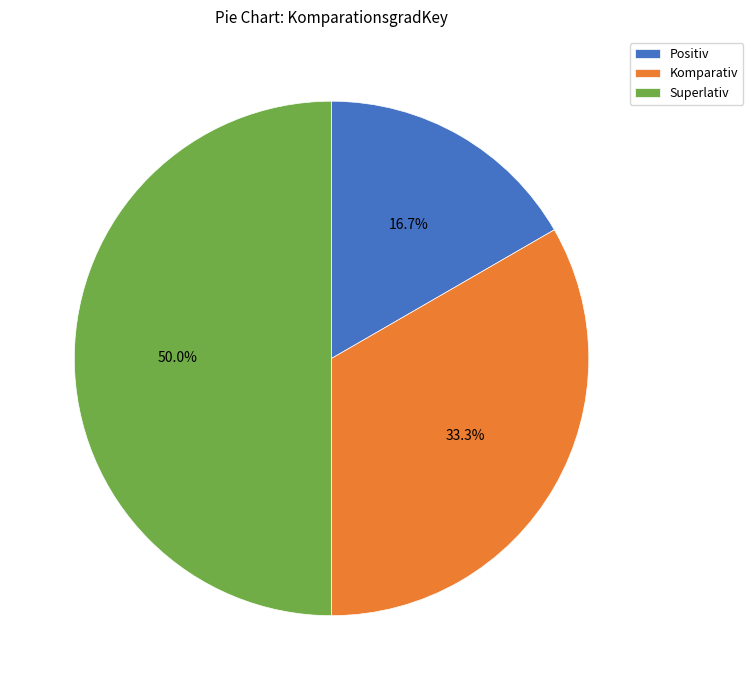

Which category has the smallest portion of the pie?

Positiv